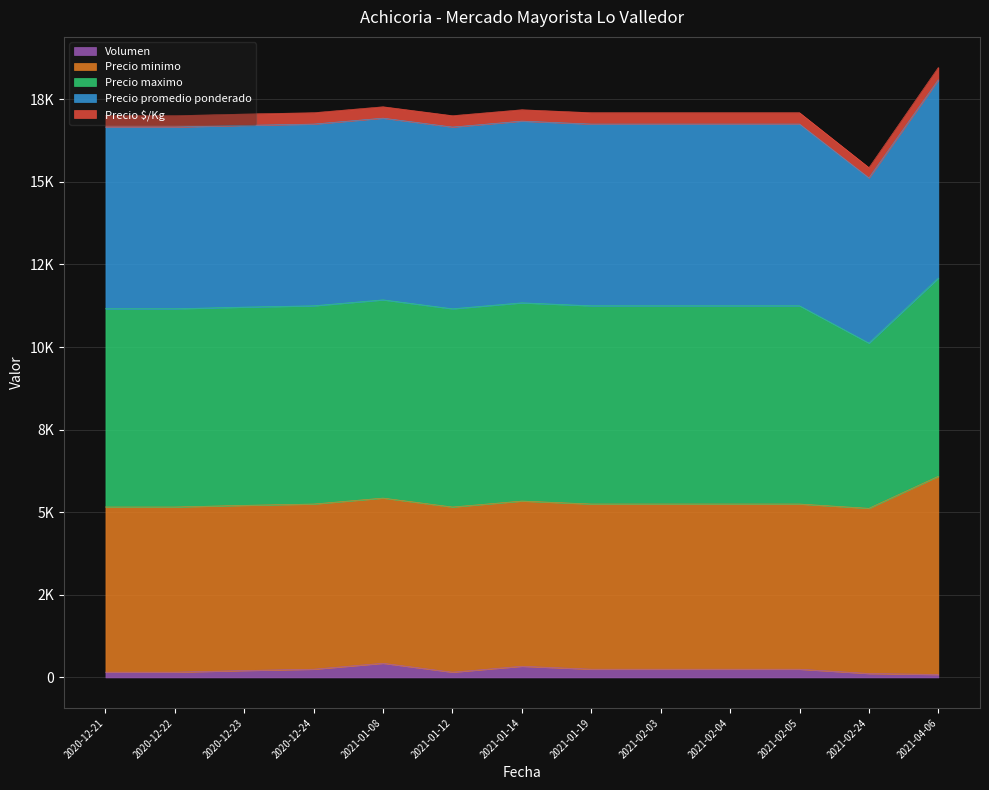

What is the difference between the Volumen values at 2021-01-14 and 2021-02-05?

90